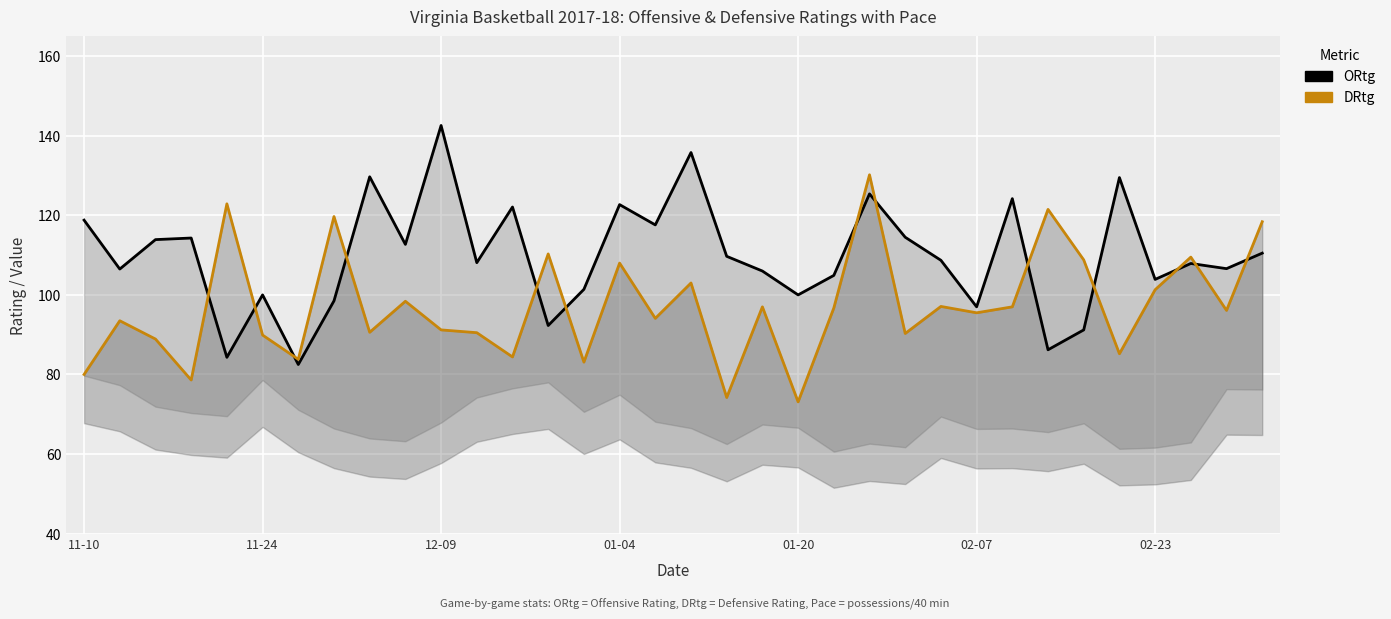

How many categories are shown in the chart?

34